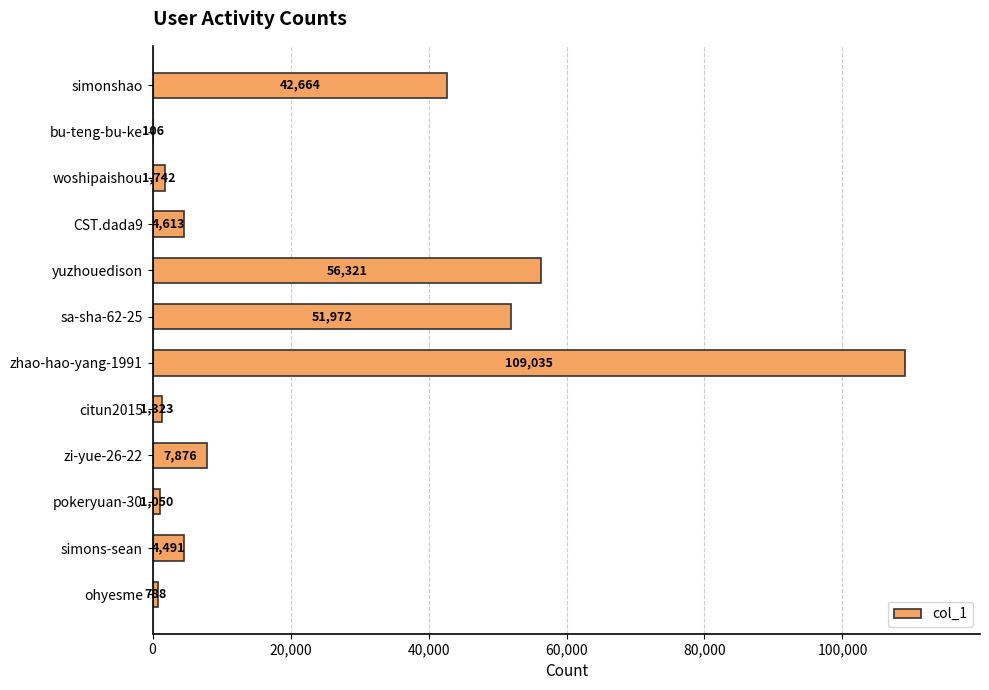

What is the maximum value shown in the chart?

109035